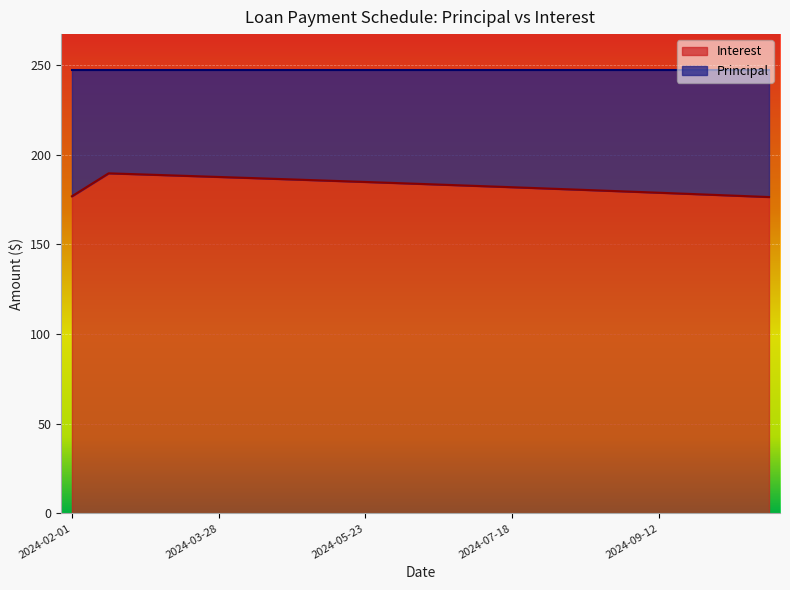

Read the value at 2024-06-06.

184.0